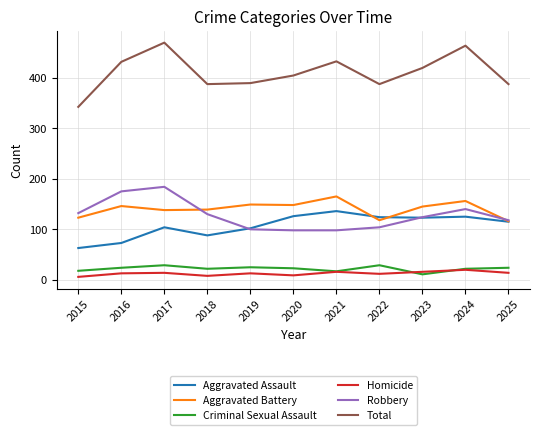

At which label does Total first exceed 404?

2016